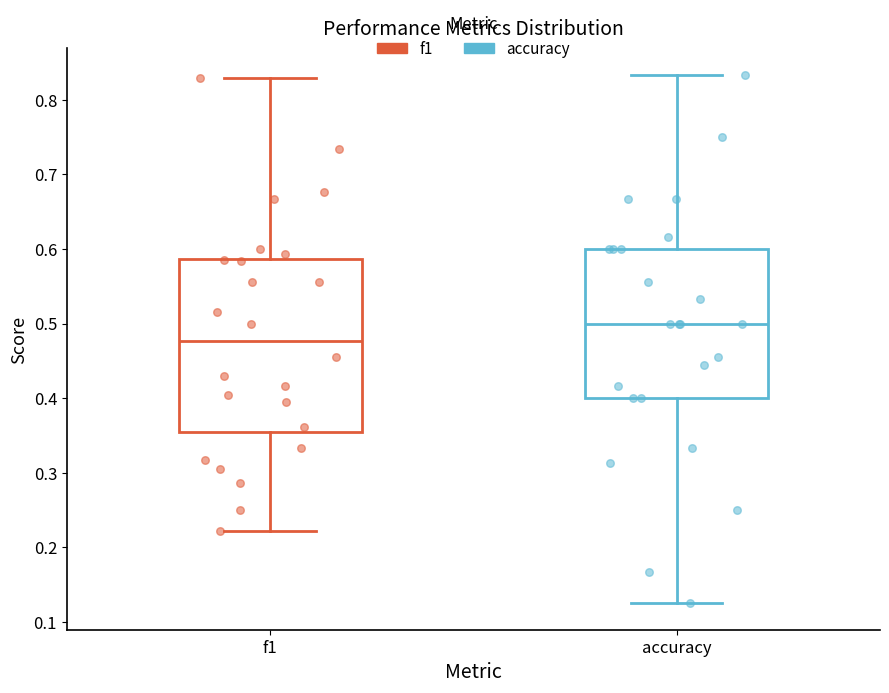

Which box's median line is the highest?

accuracy